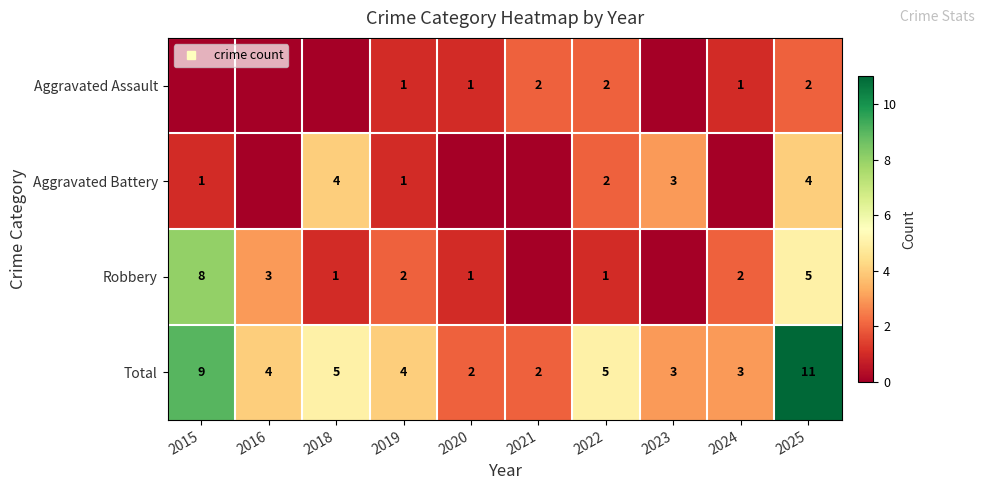

Which label corresponds to the largest value in the chart?

2025